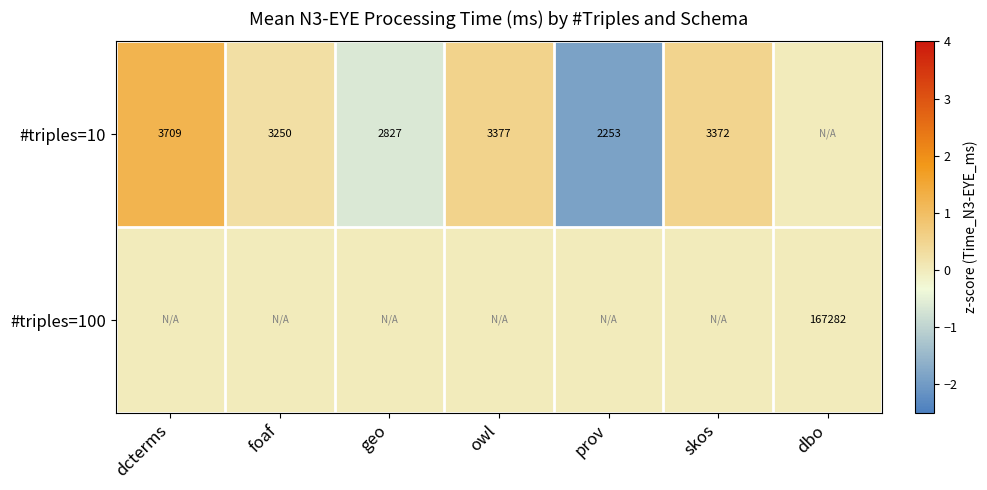

Is it true that #triples=10 equals 1762 at dcterms?

False